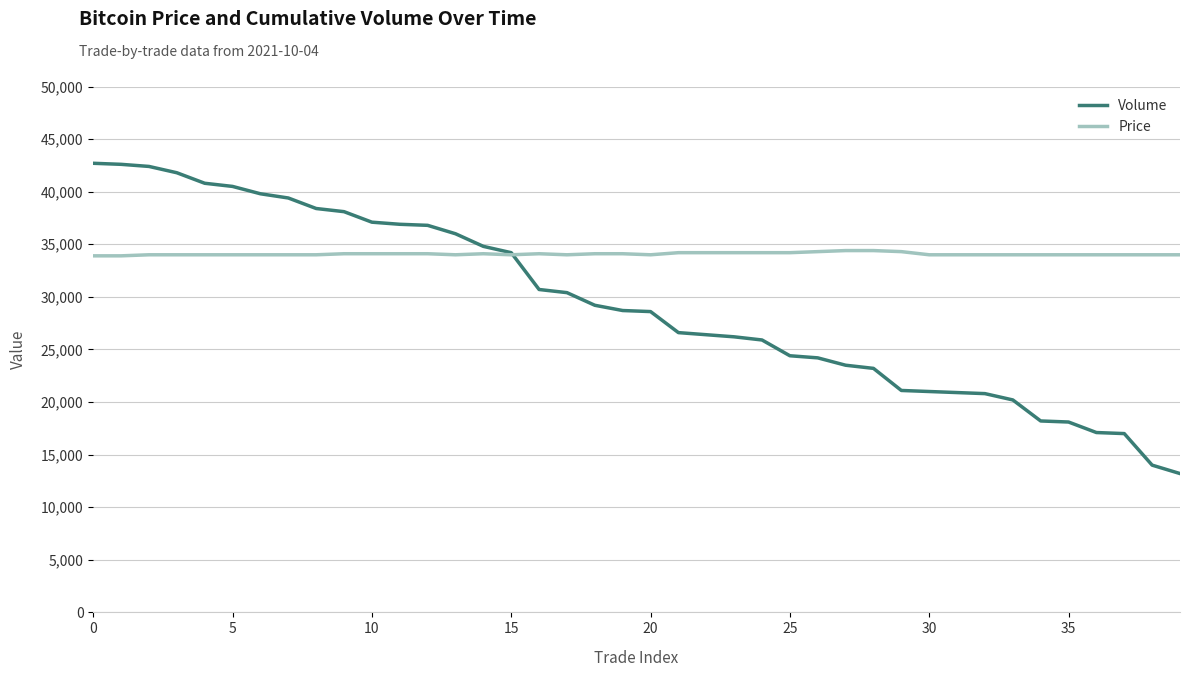

True or false: Volume and Price cross at least once.

True